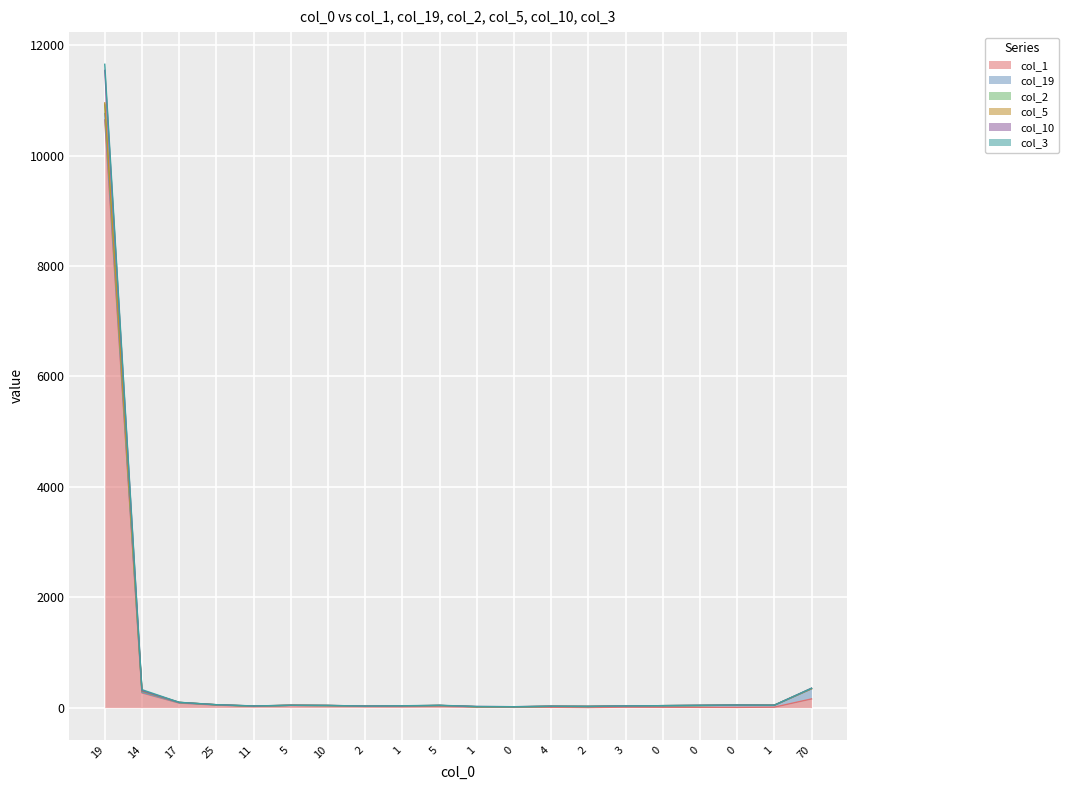

At which category does the chart reach its peak across all series?

19